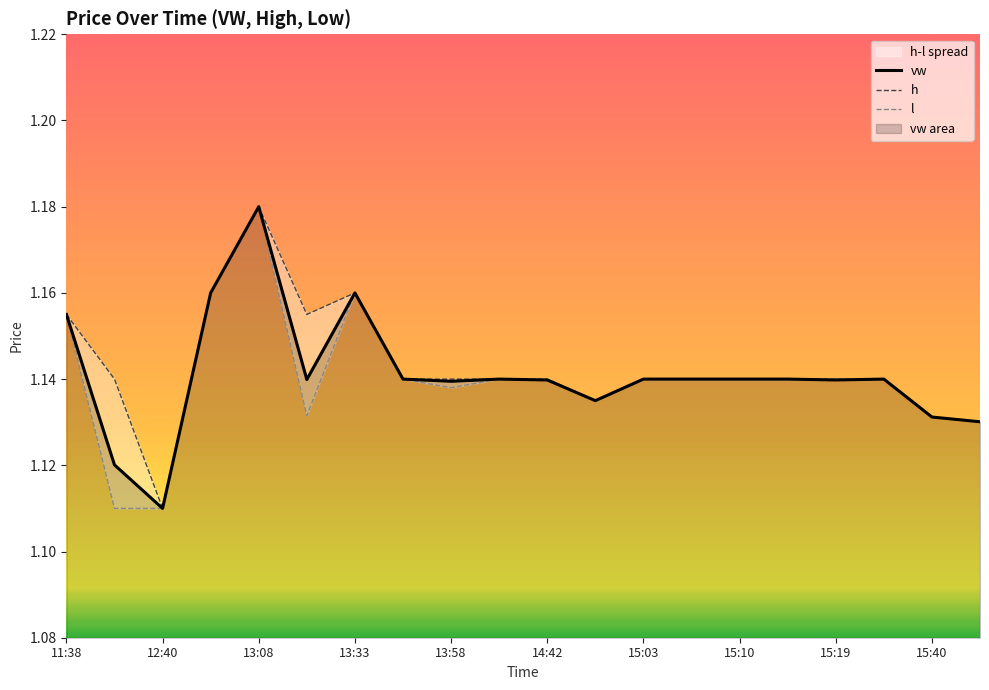

What is the value of the vw point at the 14th from the left?

1.1